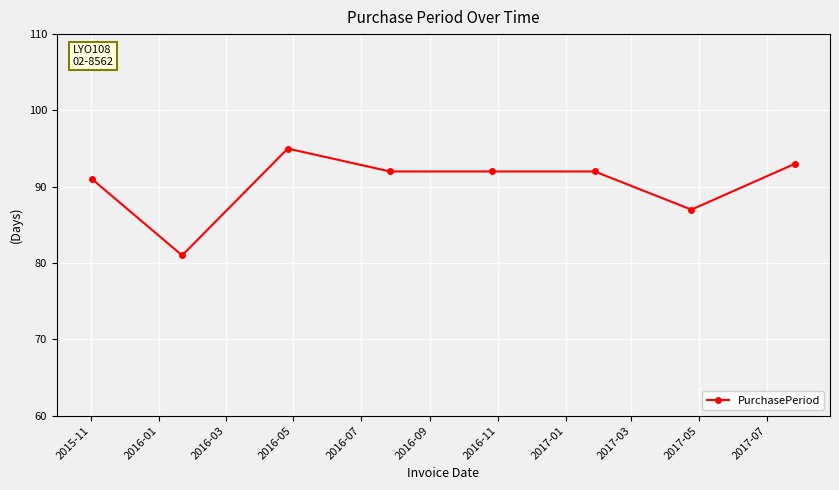

What is the difference between the maximum and minimum values?

14